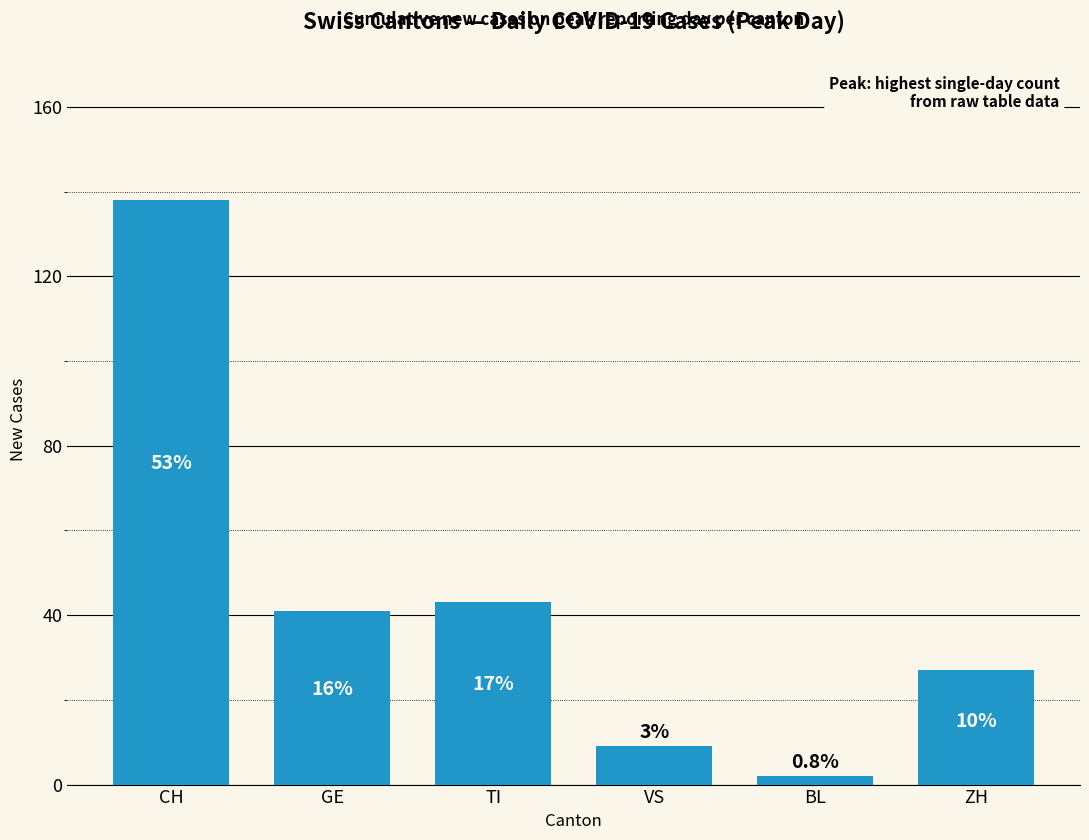

List the labels in order of value, largest first.

CH, TI, GE, ZH, VS, BL